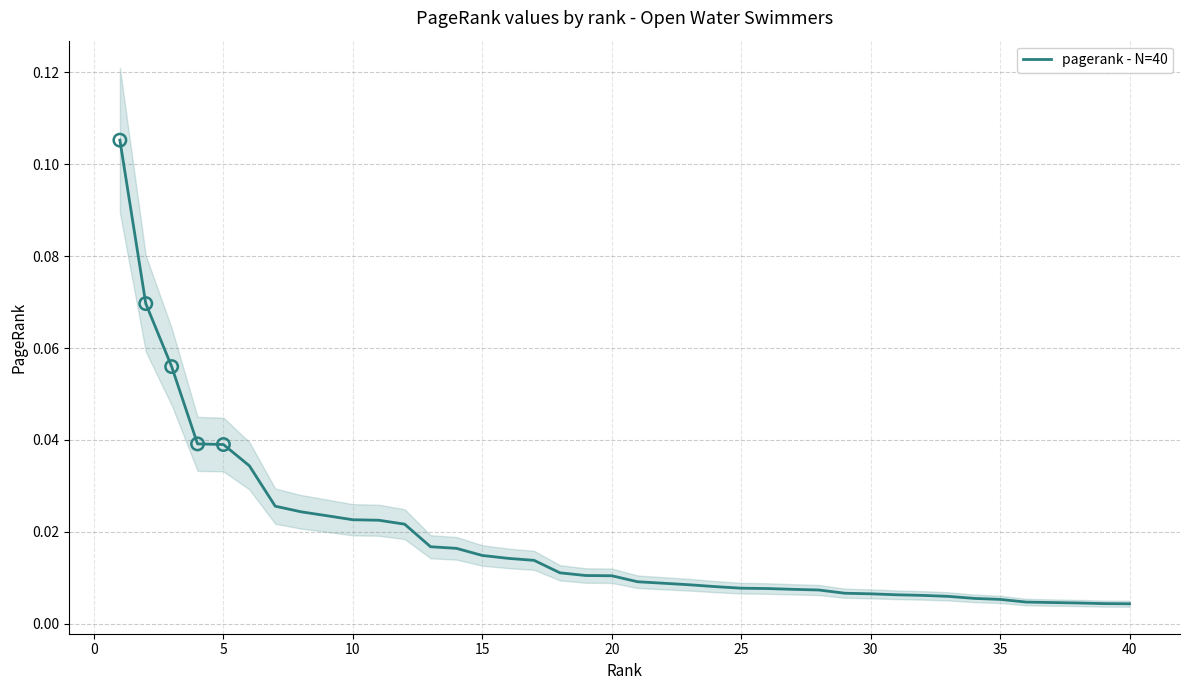

What is the change in value from 0 to 29?

-0.1